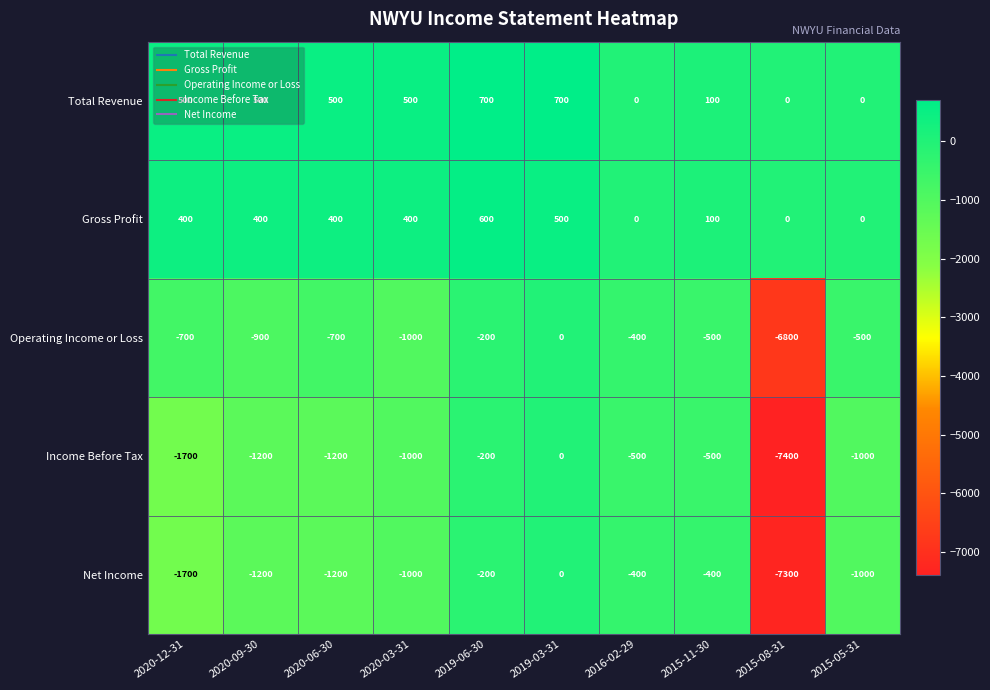

What is the maximum value shown in the chart?

700